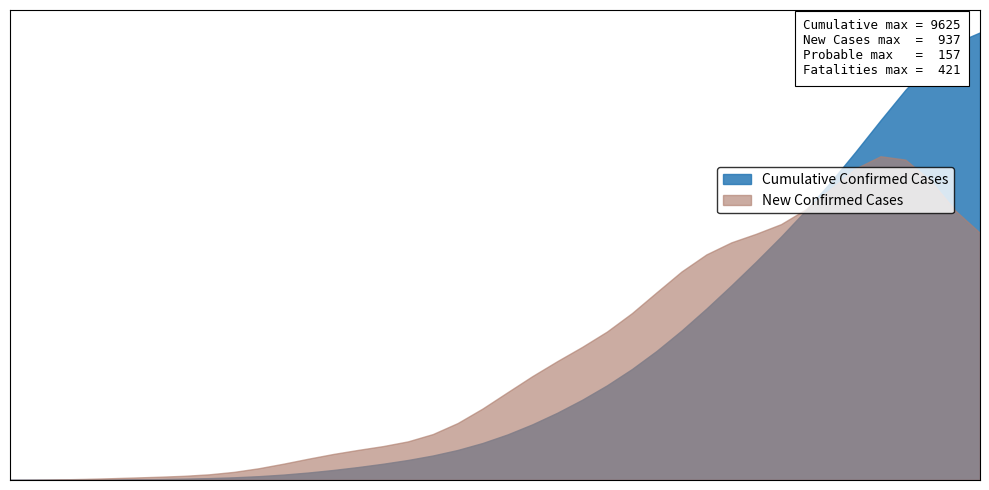

What are all the series names shown in the legend?

Cumulative Confirmed Cases, New Confirmed Cases